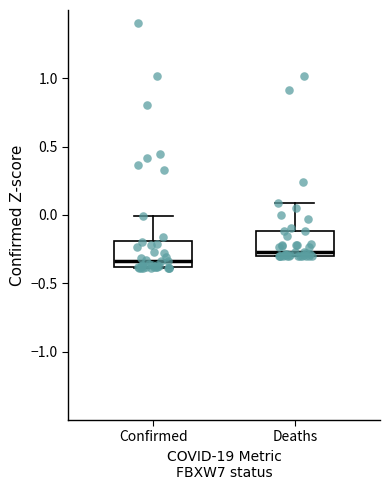

Reading left to right, read every box against the y-axis: the position of its median line, the range the box covers, and the ends of its whiskers. The values are not printed on the chart, so give them approximately, as read against the axis.

Confirmed: median -0.35, box -0.40 to -0.20, whiskers -0.40 to 0.00
Deaths: median -0.25, box -0.30 to -0.10, whiskers -0.30 to 0.10